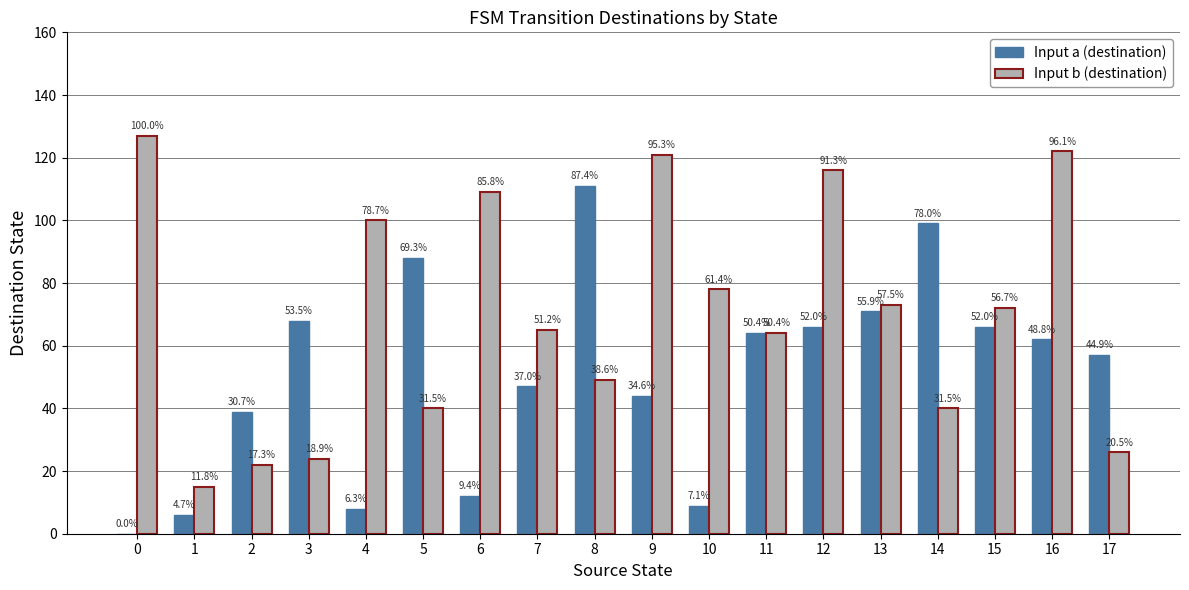

Is it true that Input a (destination) equals 7 at 6?

False